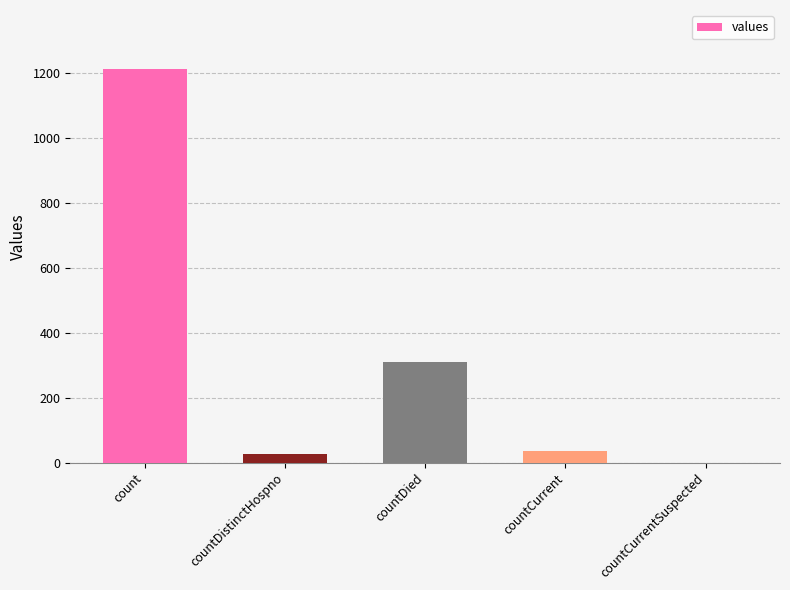

What is the maximum value shown in the chart?

1213